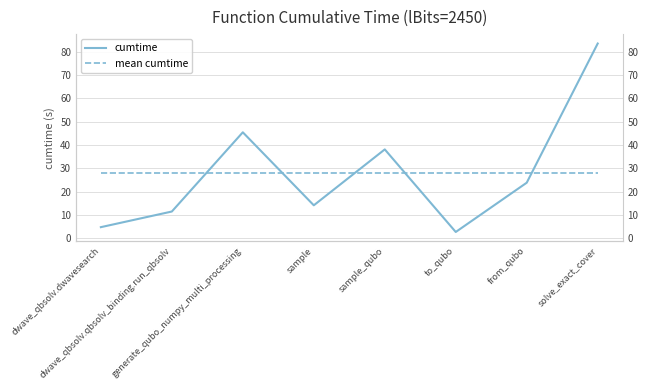

Which series has the largest total across all categories?

cumtime